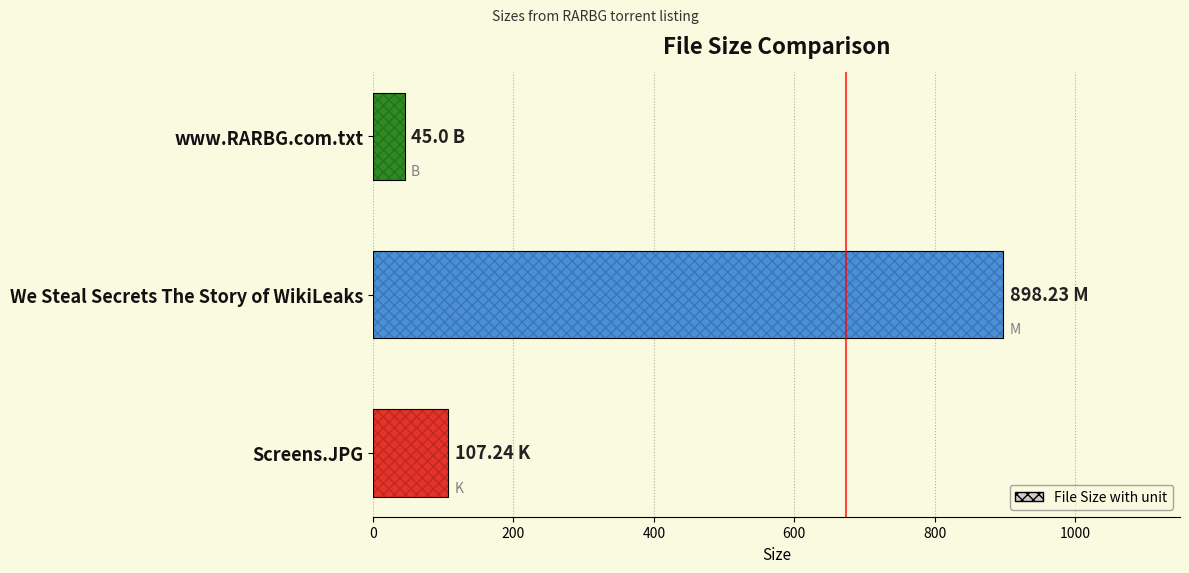

What is the value of the 1st bar from the left?

107.2